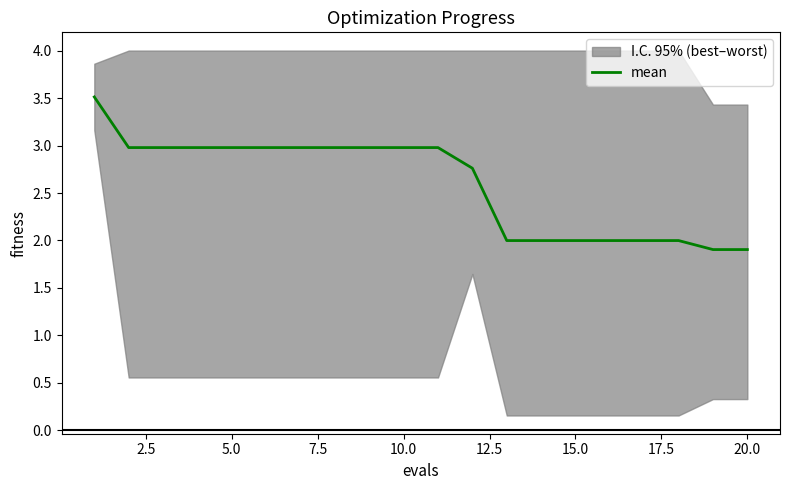

The mean series shows 4.8 at 10.0. True or false?

False